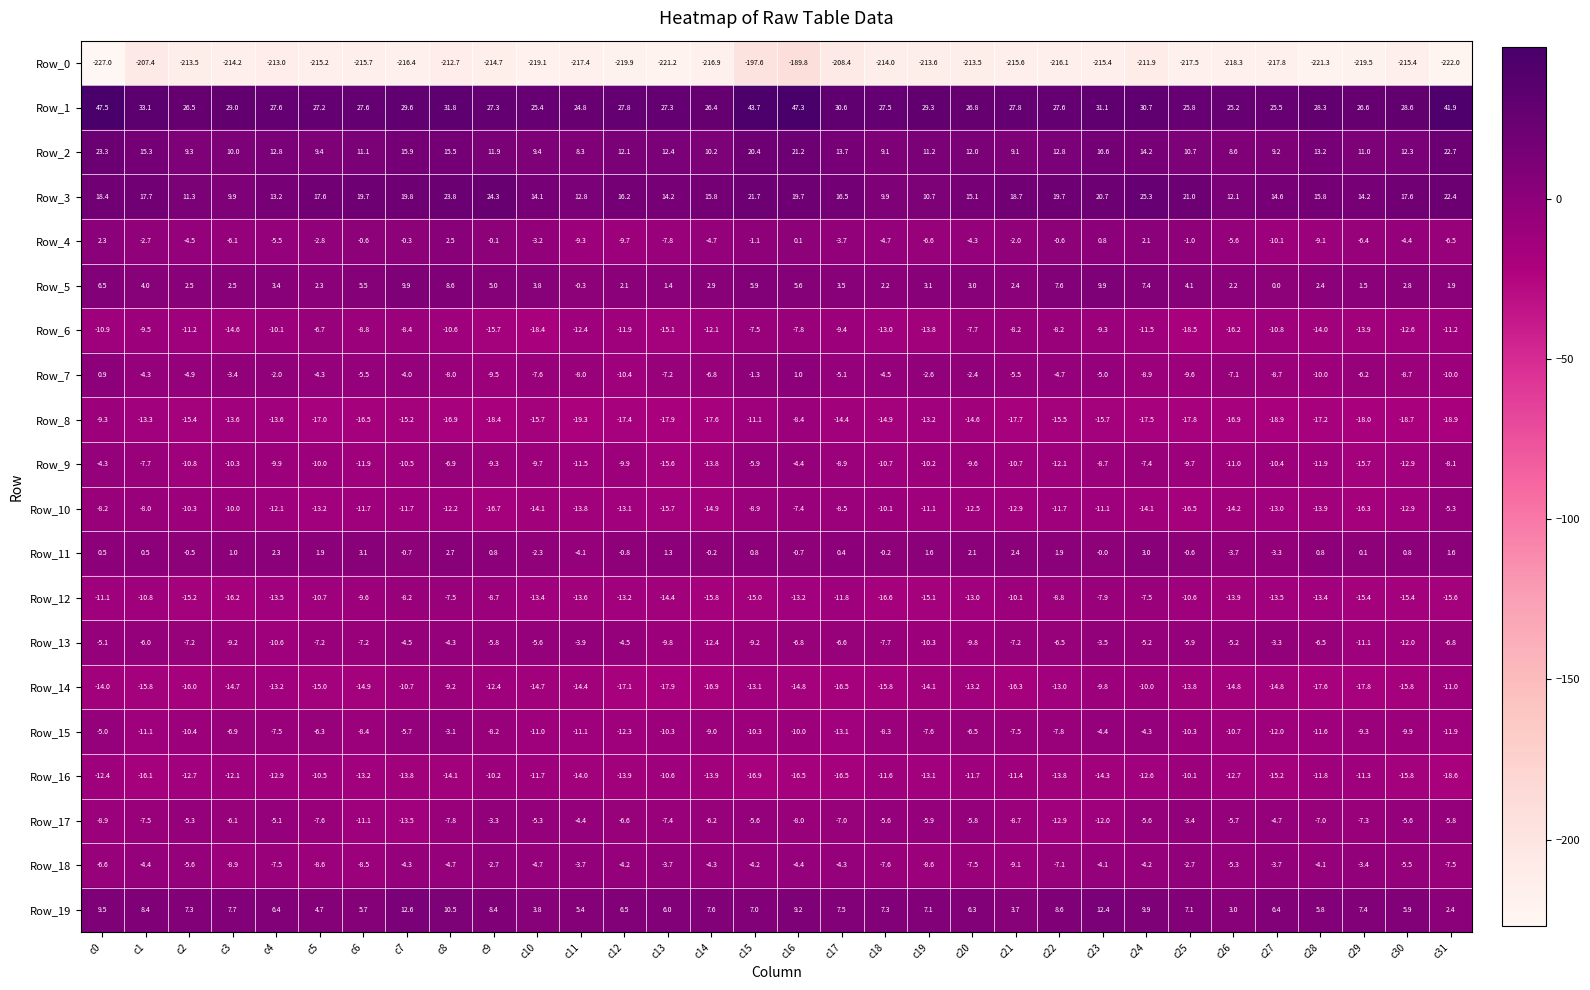

At c11, list the series in order from smallest to largest.

Row_0, Row_8, Row_14, Row_16, Row_10, Row_12, Row_6, Row_9, Row_15, Row_4, Row_7, Row_17, Row_11, Row_13, Row_18, Row_5, Row_19, Row_2, Row_3, Row_1